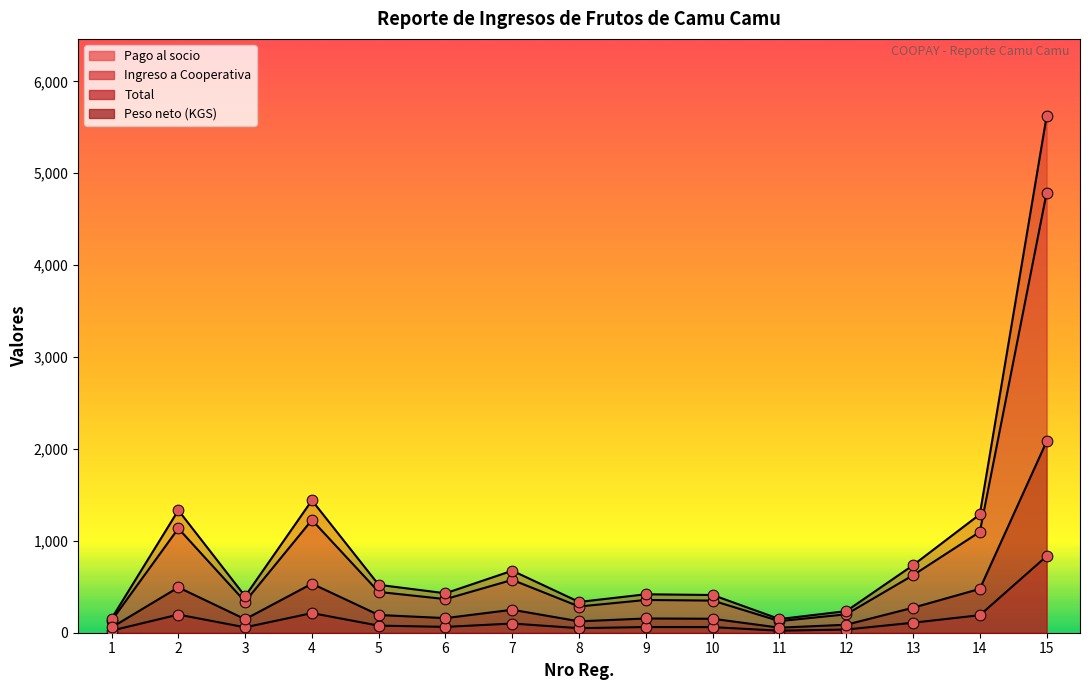

Which series contains the lowest Y value?

Total